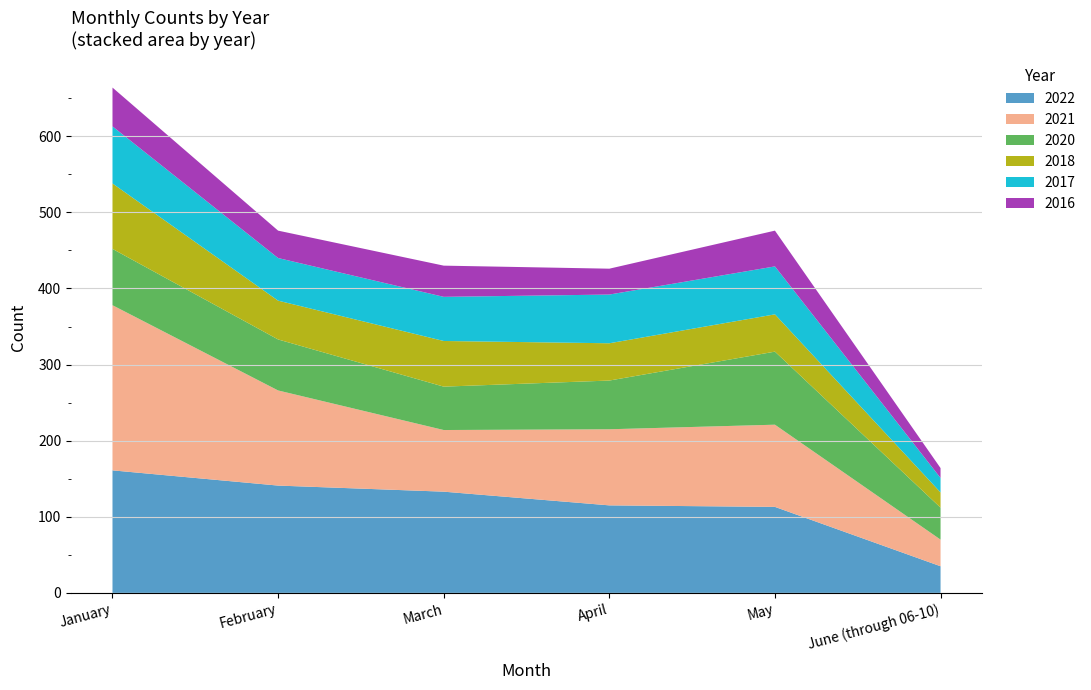

Reading right to left, extract all data points from this chart.

2022: June (through 06-10)=35	May=113	April=115	March=133	February=141	January=161
2021: June (through 06-10)=35	May=108	April=100	March=81	February=125	January=217
2020: June (through 06-10)=42	May=96	April=64	March=57	February=67	January=74
2018: June (through 06-10)=20	May=49	April=49	March=60	February=51	January=86
2017: June (through 06-10)=19	May=63	April=64	March=58	February=56	January=75
2016: June (through 06-10)=13	May=47	April=34	March=41	February=36	January=51